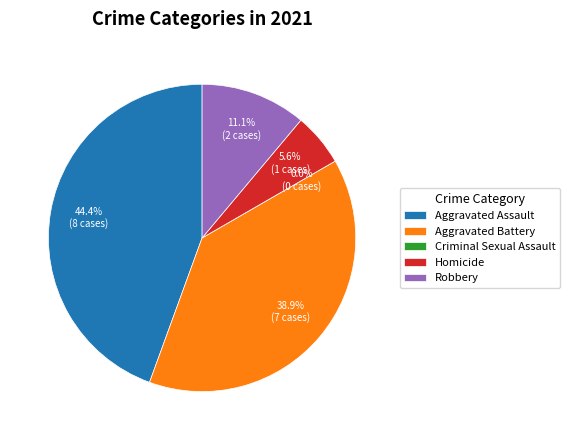

What percentage is the Homicide slice, to the nearest percent?

6%